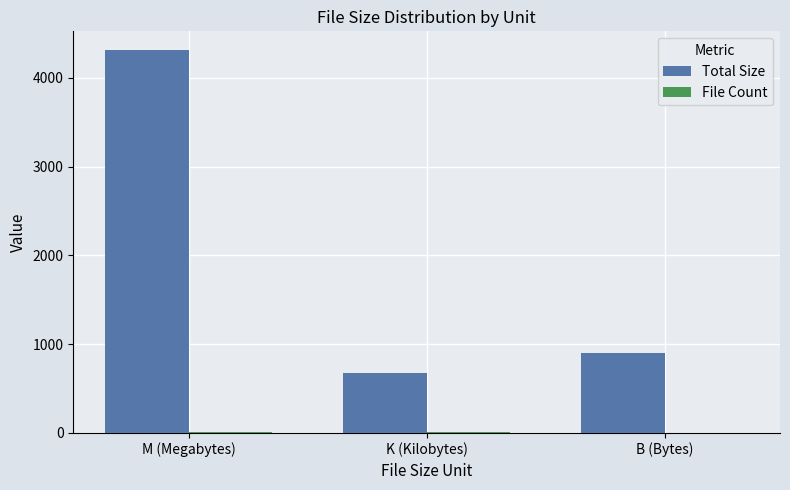

Which series has the largest total across all categories?

Total Size